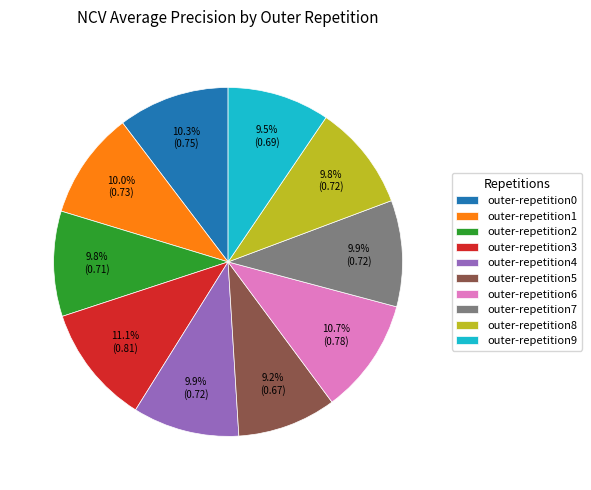

To the nearest percent, what portion does outer-repetition1 represent?

10%